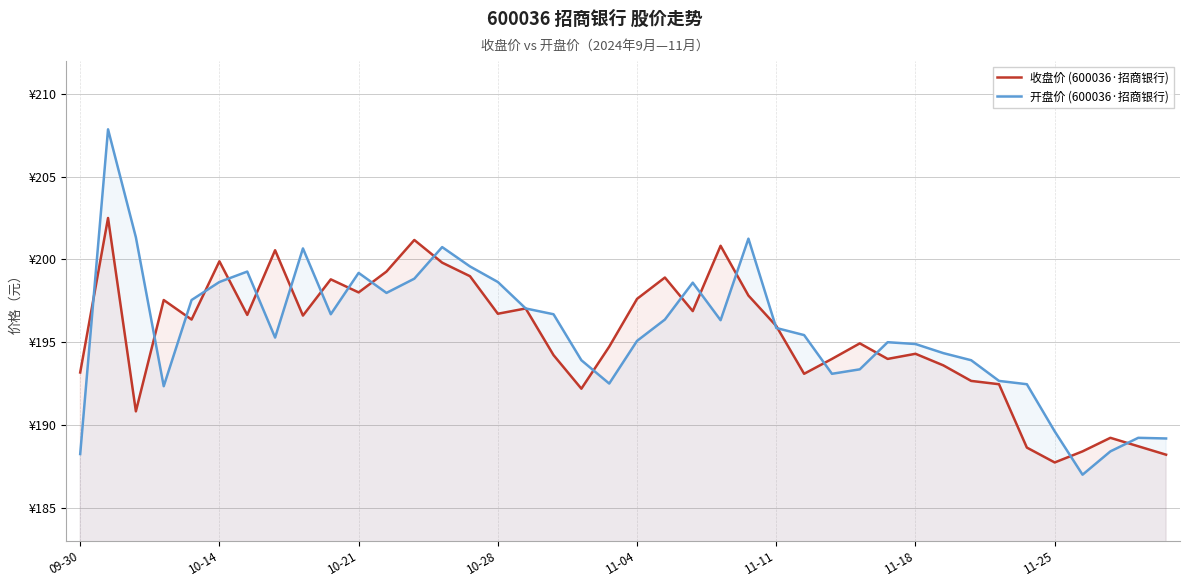

Does the chart display data point markers on the line(s)?

No